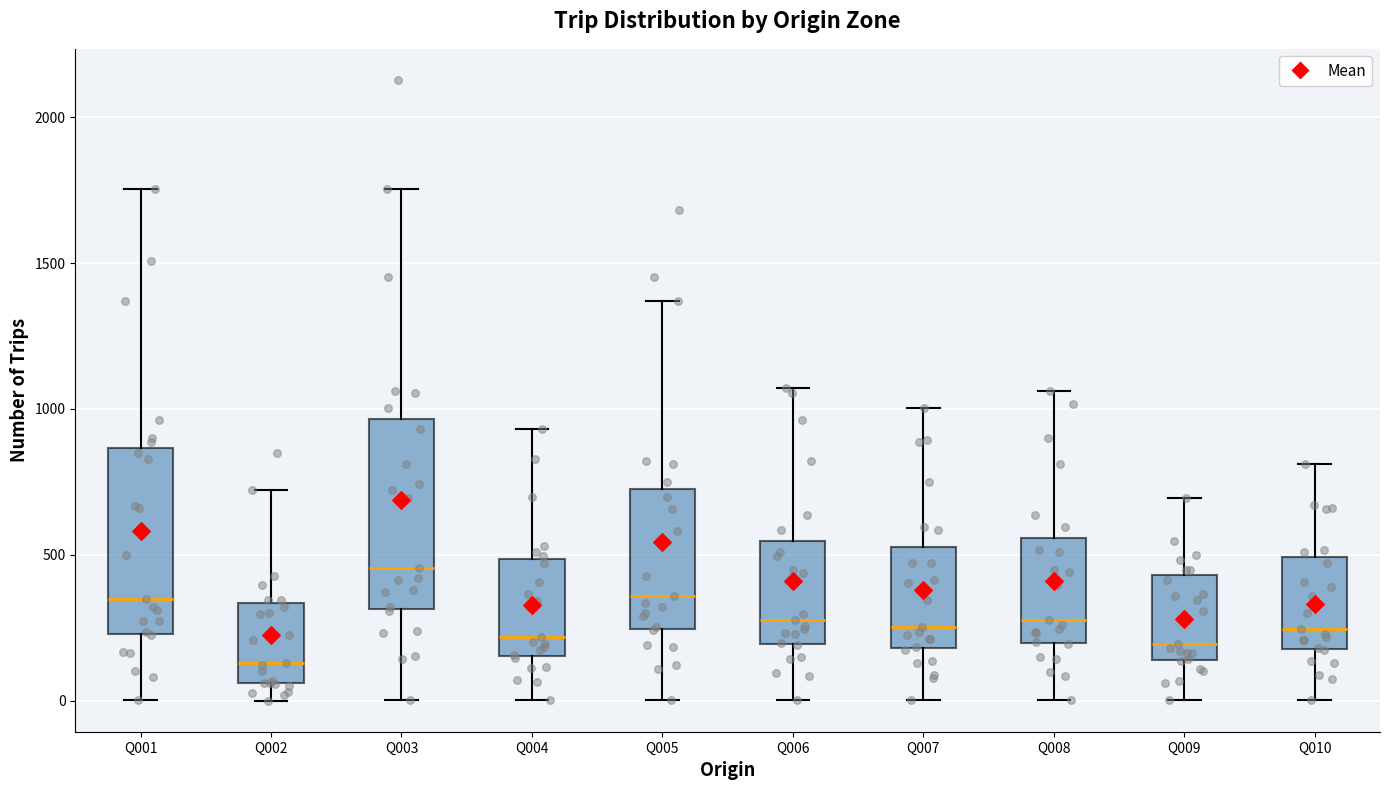

Where does the lower whisker of the box for Q003 end on the y-axis? The values are not printed on the chart, so give them approximately, as read against the axis.

0